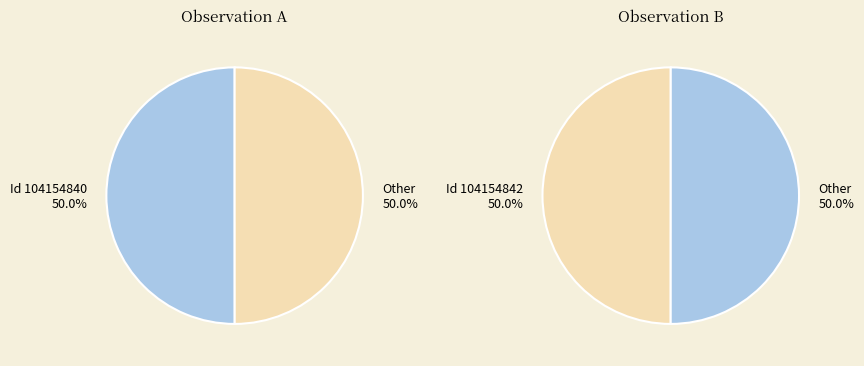

How many segments does this pie chart have?

2